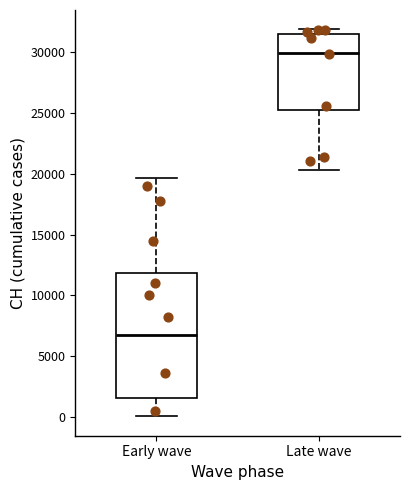

Reading left to right, read every box against the y-axis: the position of its median line, the range the box covers, and the ends of its whiskers. The values are not printed on the chart, so give them approximately, as read against the axis.

Early wave: median 7000, box 1500 to 12000, whiskers 0 to 19500
Late wave: median 30000, box 25000 to 31500, whiskers 20500 to 32000